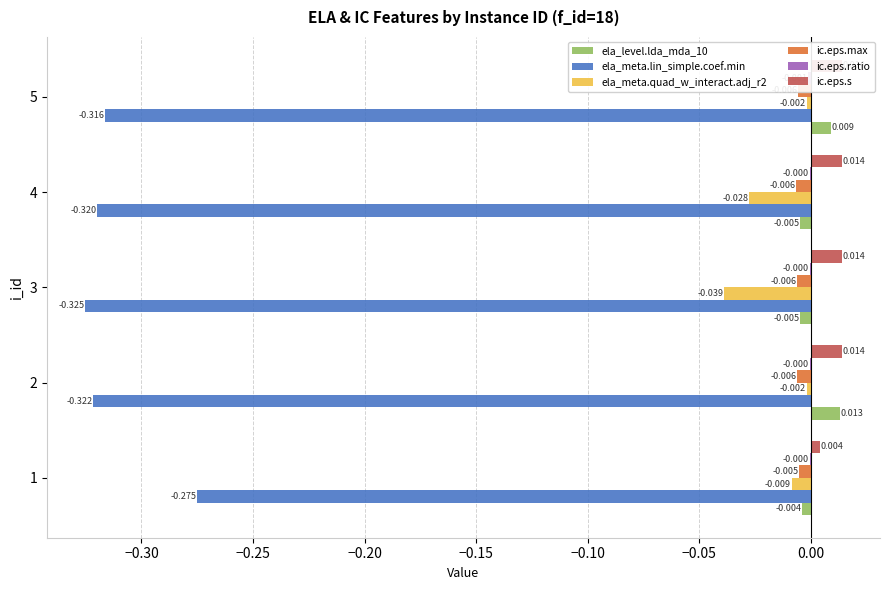

Does the chart contain any negative values?

Yes